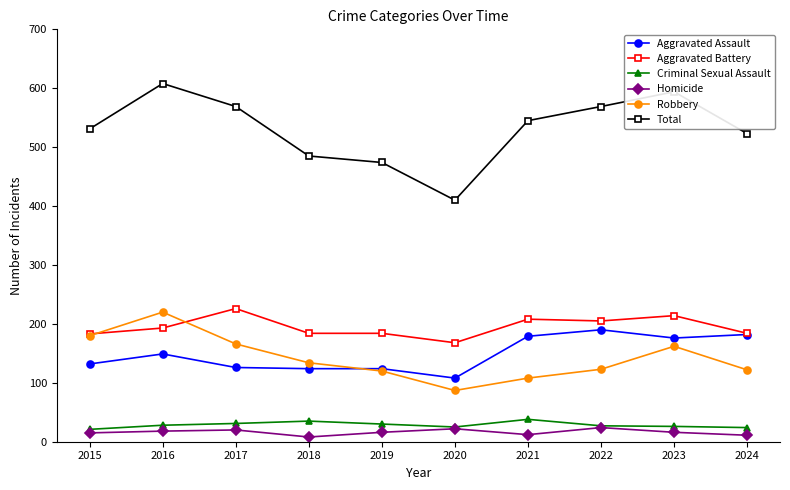

Where does the Robbery series first go above 134?

2015